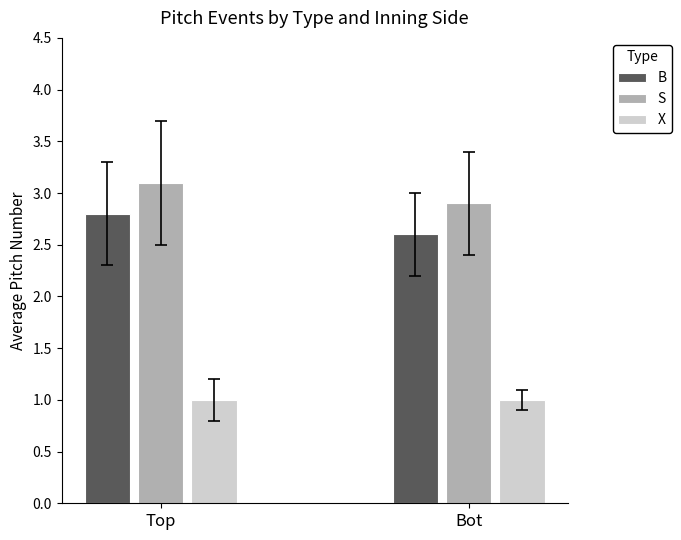

What is the average value of the S series?

3.0